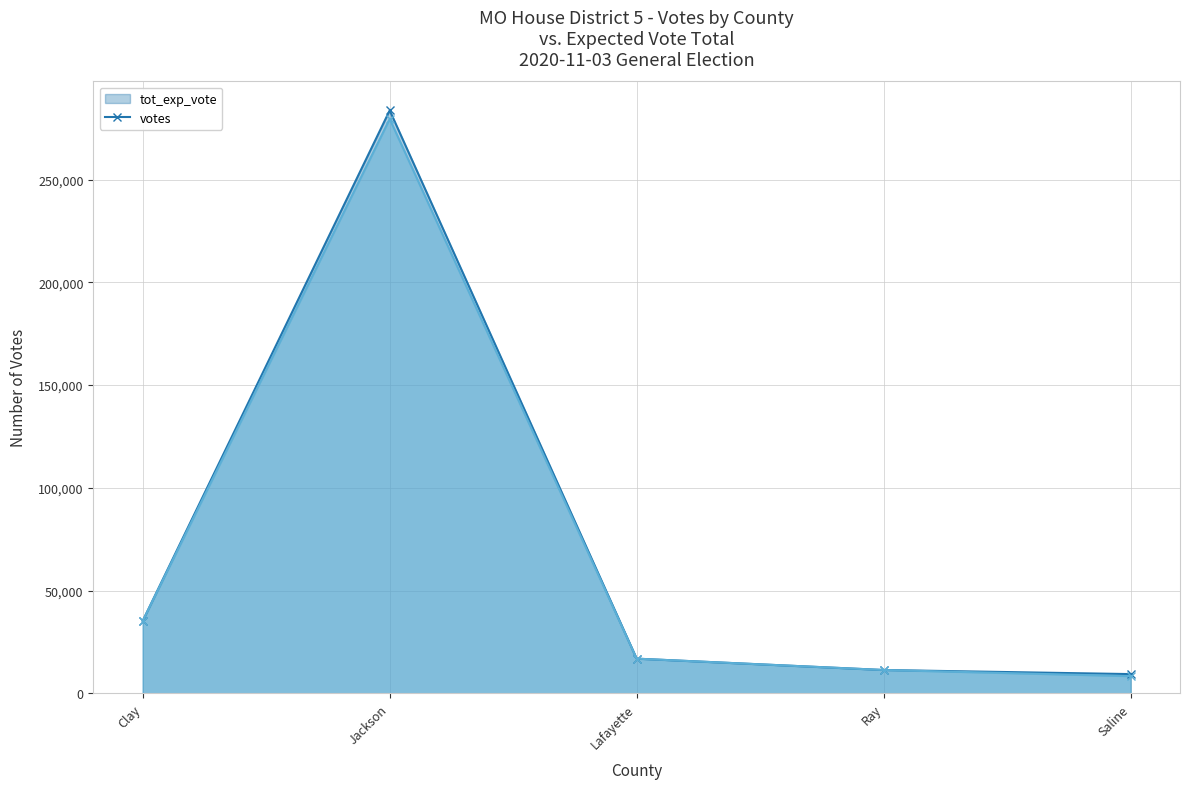

Is the value of votes at Jackson greater than the value of tot_exp_vote at Saline?

Yes